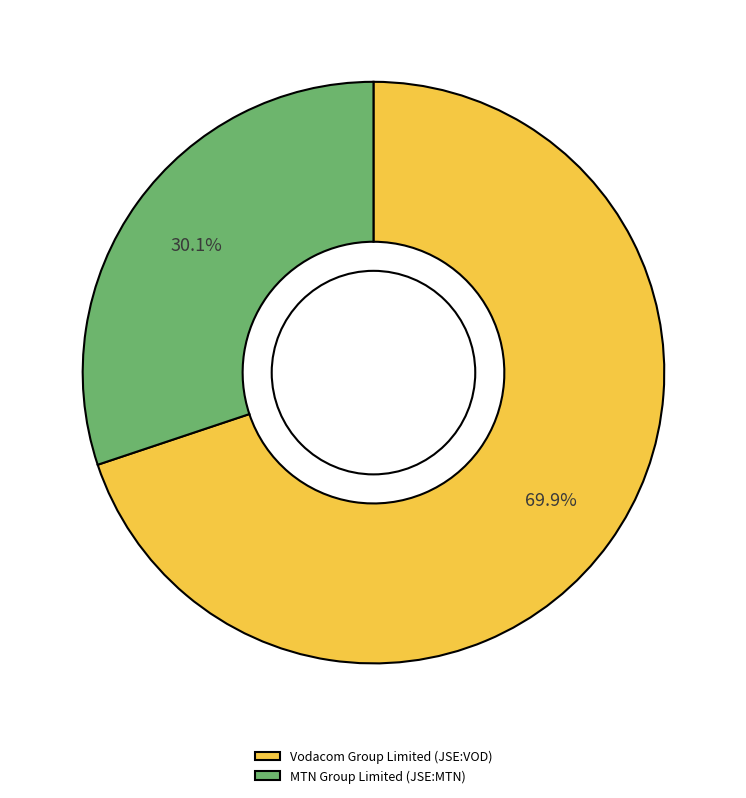

To the nearest percent, what is the average slice percentage?

50%